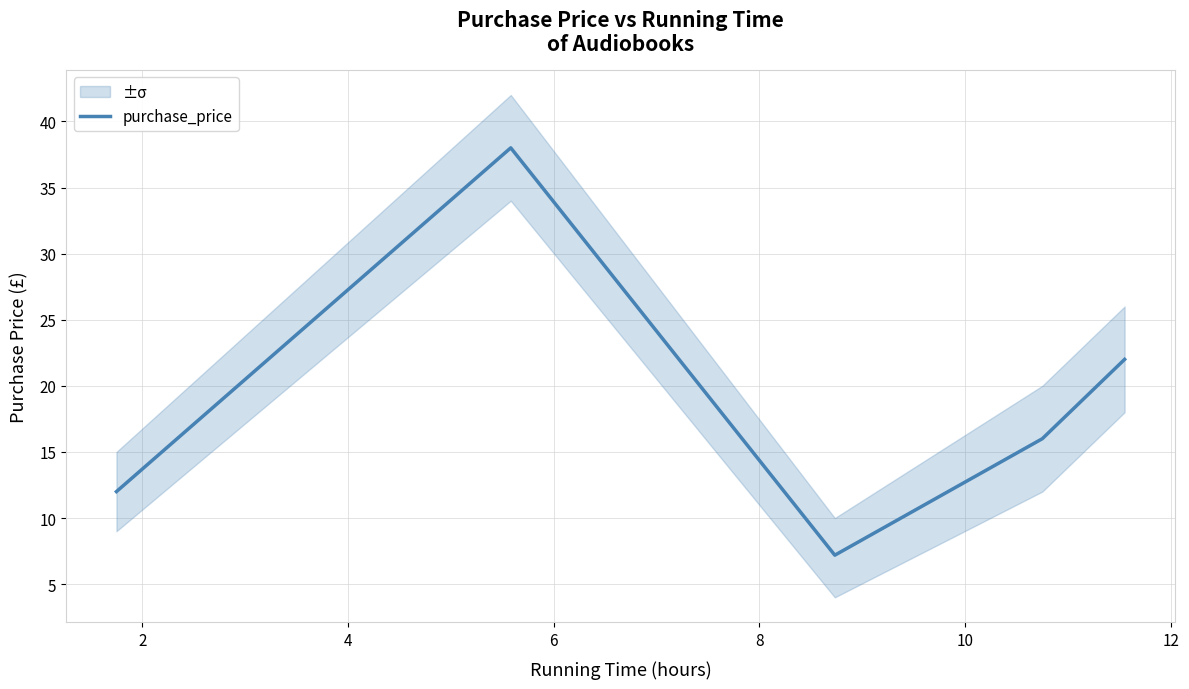

What is the highest value of the purchase_price series?

38.0